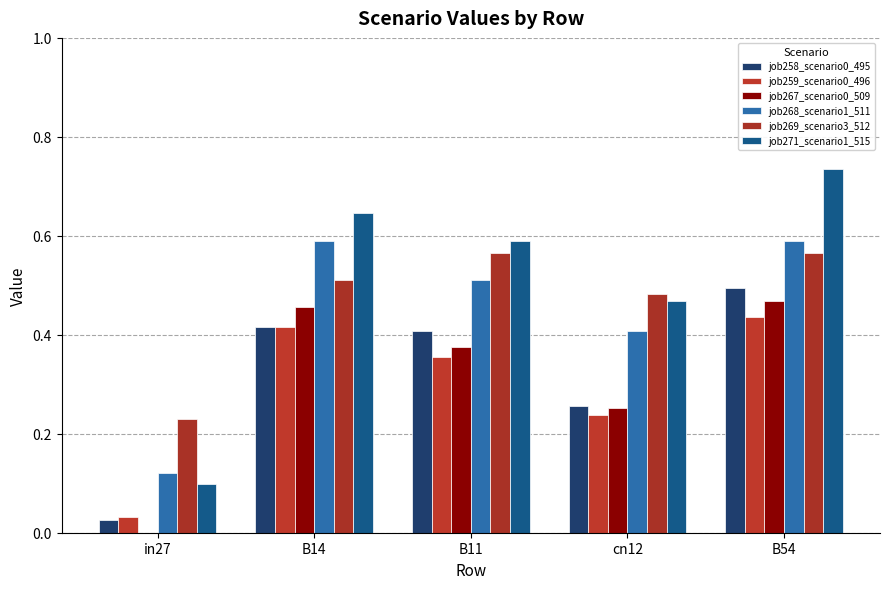

How many job267_scenario0_509 values are between 0 and 1?

5